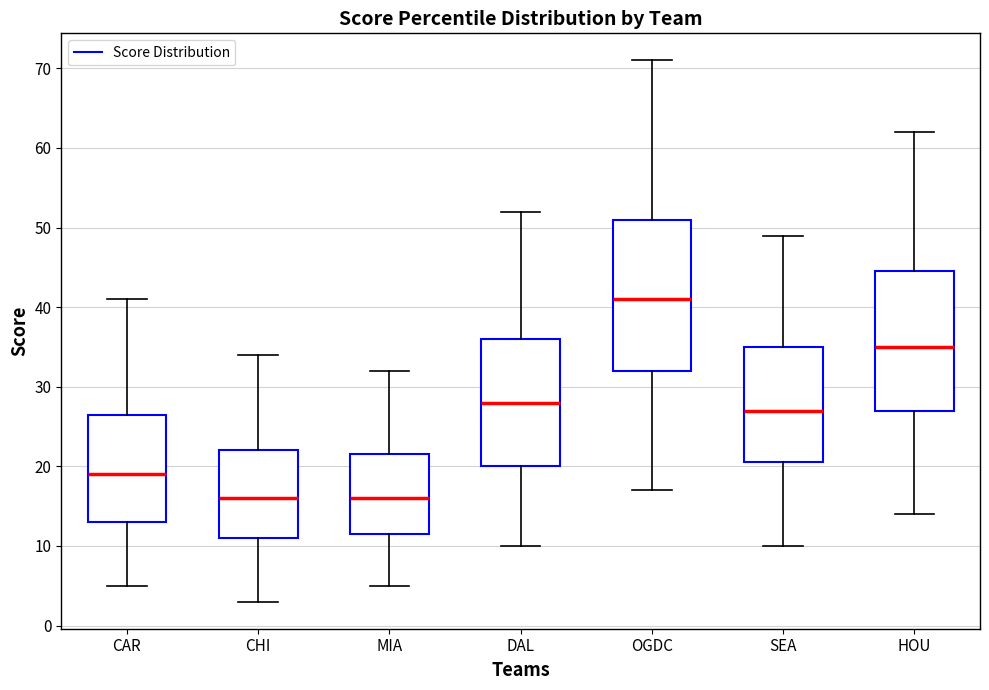

Where does the median line of the box for SEA sit on the y-axis? The values are not printed on the chart, so give them approximately, as read against the axis.

27